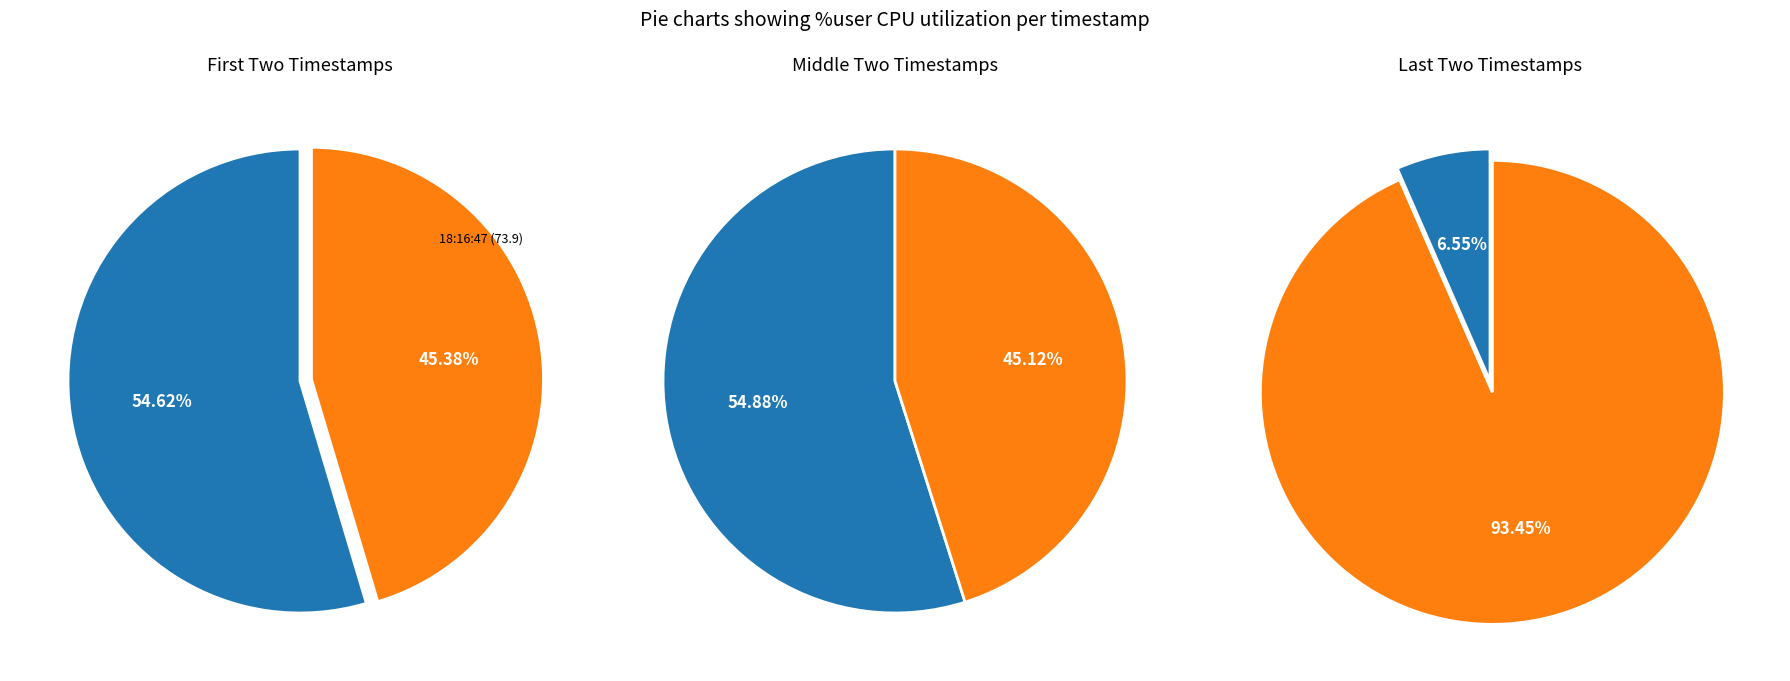

Do 18:16:52 and 18:16:42 together represent more than half of the pie?

No